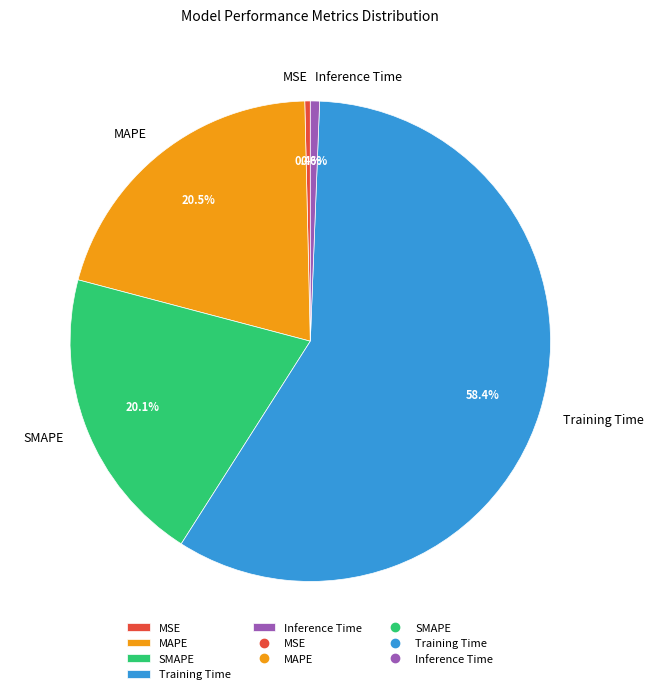

What is the largest slice in the pie chart?

Training Time